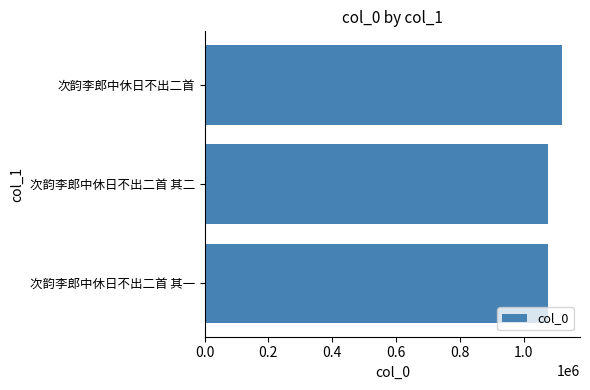

What is the sum of the values at 次韵李郎中休日不出二首 其二 and 次韵李郎中休日不出二首?

2196647